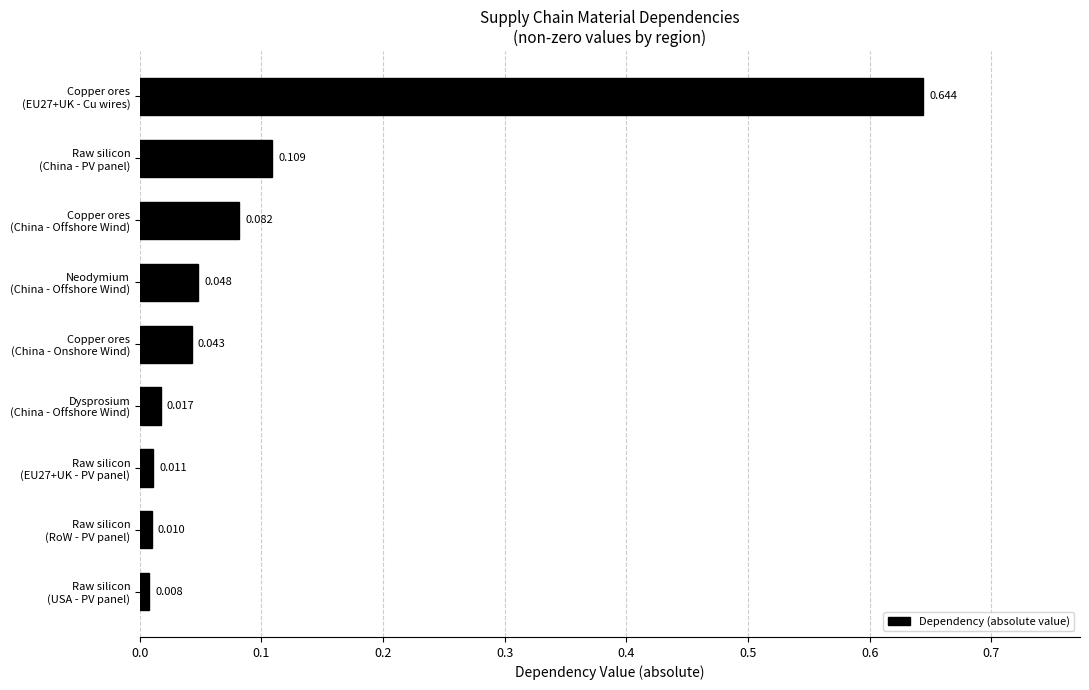

How many bars are there in total?

9